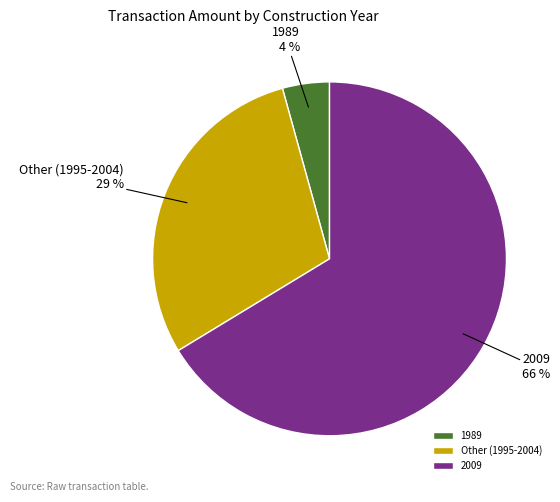

To the nearest percent, what is the average slice percentage?

33%